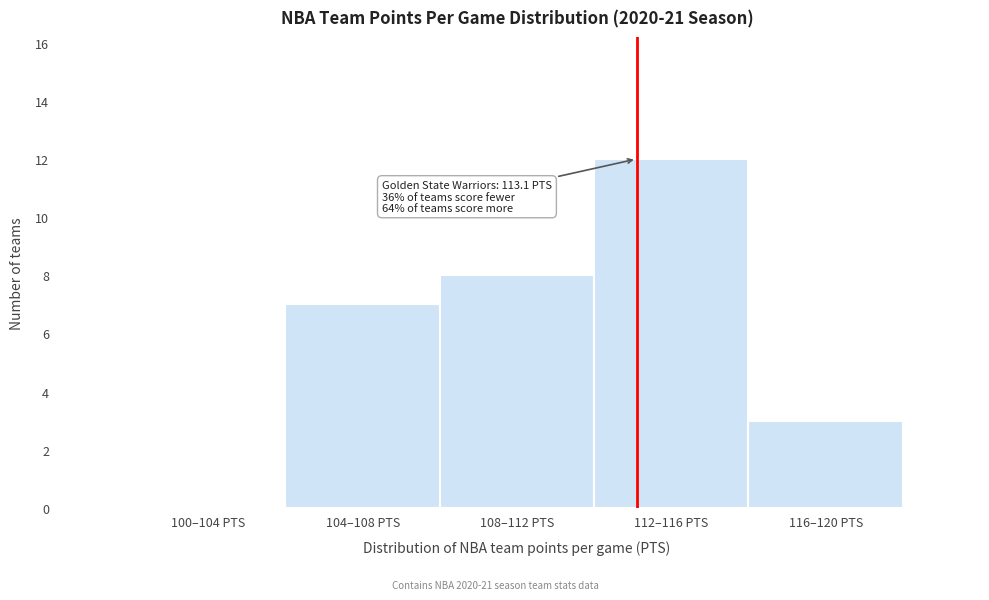

Reading right to left, list all the values displayed in this chart.

116–120 PTS=3	112–116 PTS=12	108–112 PTS=8	104–108 PTS=7	100–104 PTS=0